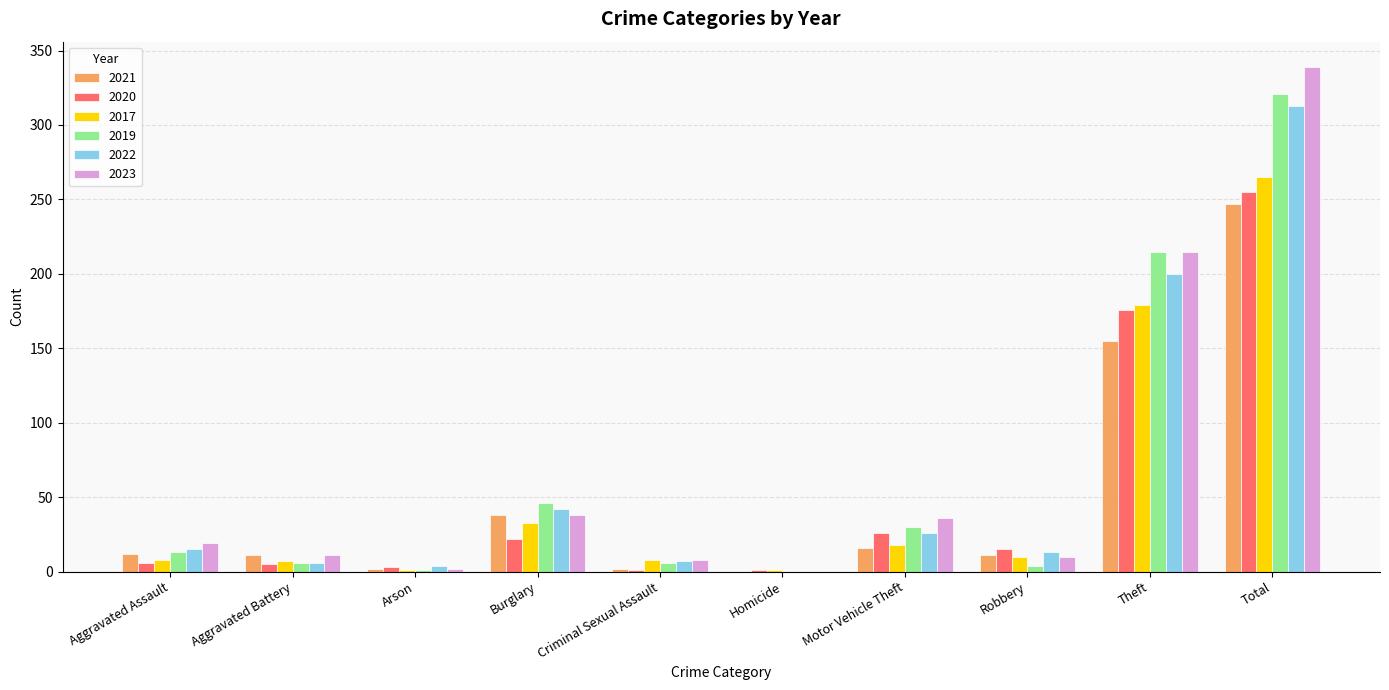

Is the value of 2017 at Burglary greater than the value of 2023 at Arson?

Yes